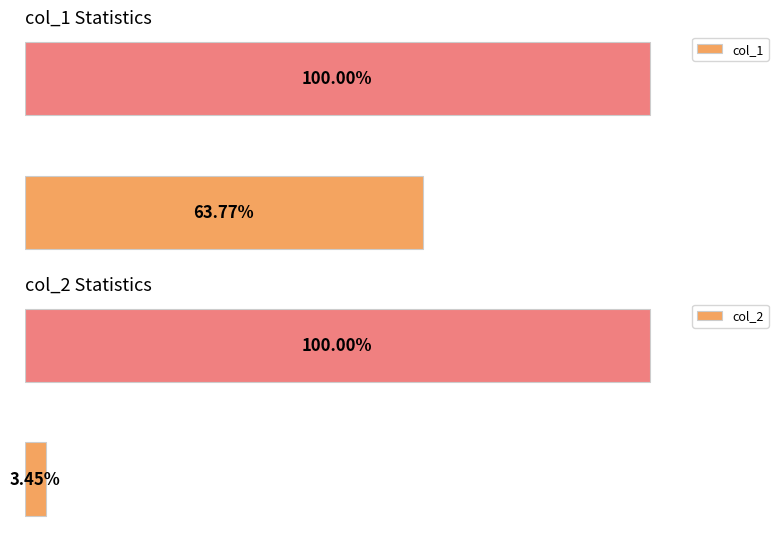

True or false: col_1 has a value of 63.8 at Average utilization.

True